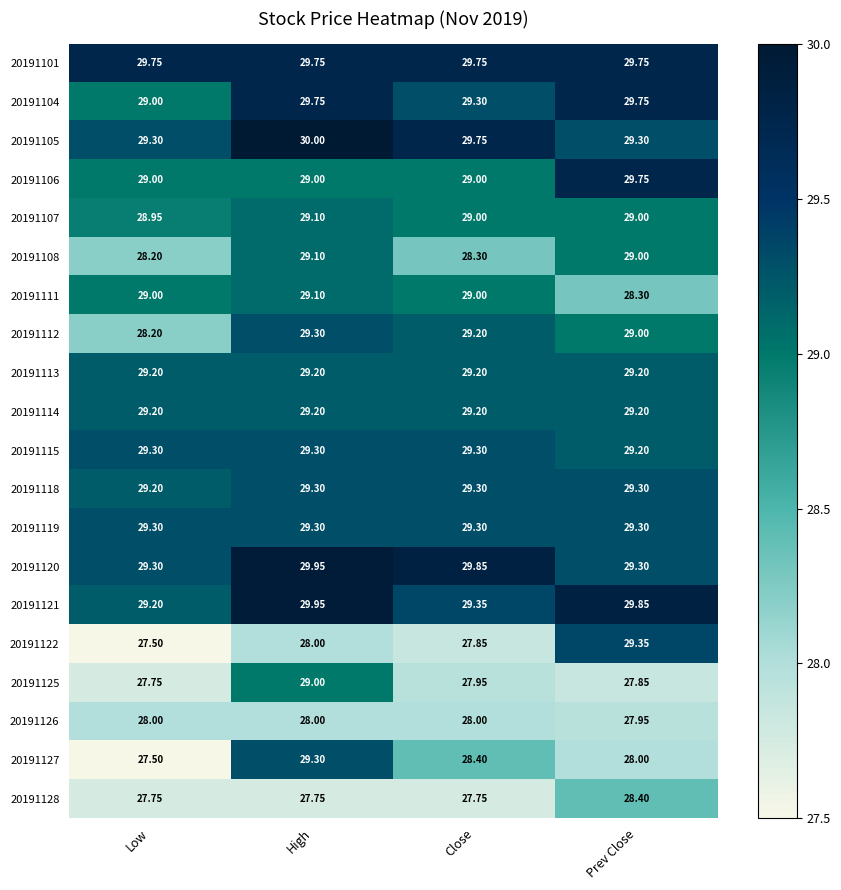

At which category is the sum across all series the highest?

High